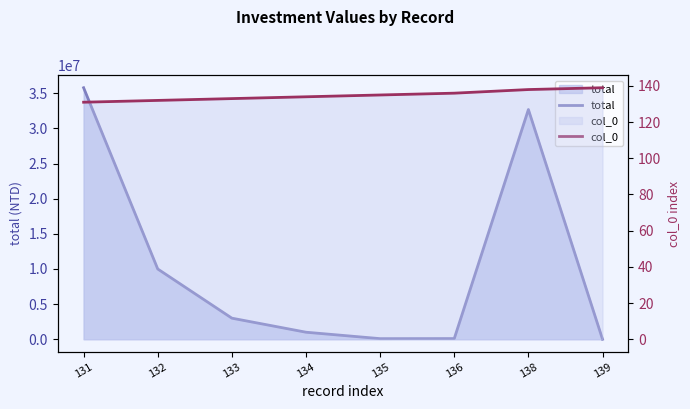

What is the difference between the second highest and minimum values in the total series?

32698880